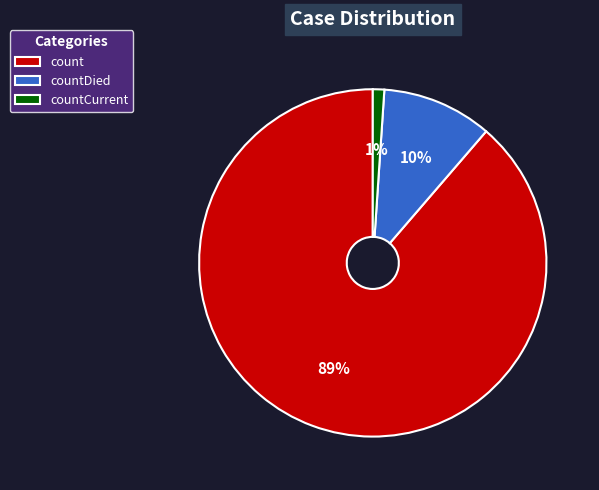

The countDied slice represents 1% of the pie. True or false?

False